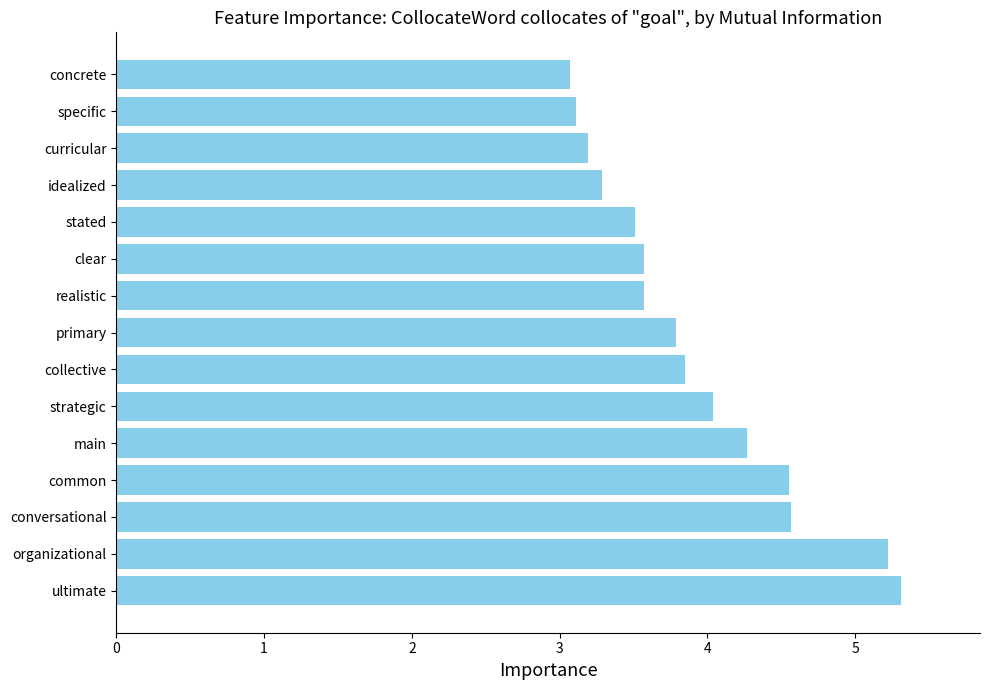

What is the average value?

3.9